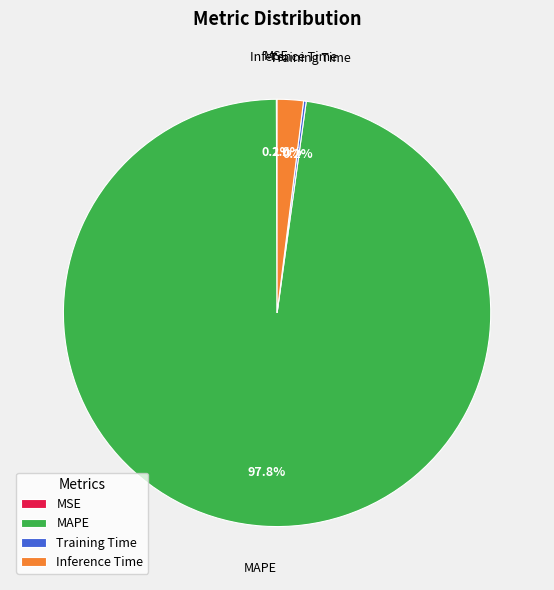

Combined, what portion of the pie is Inference Time and MAPE?

99.7%